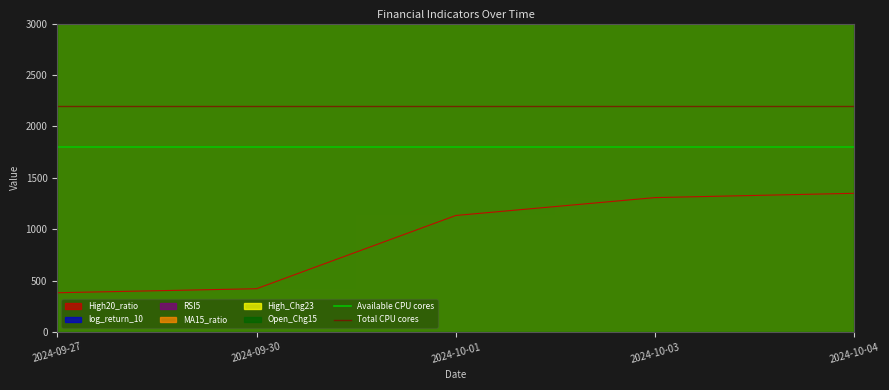

What is the value of the Available CPU cores point at the 1st from the left?

1800